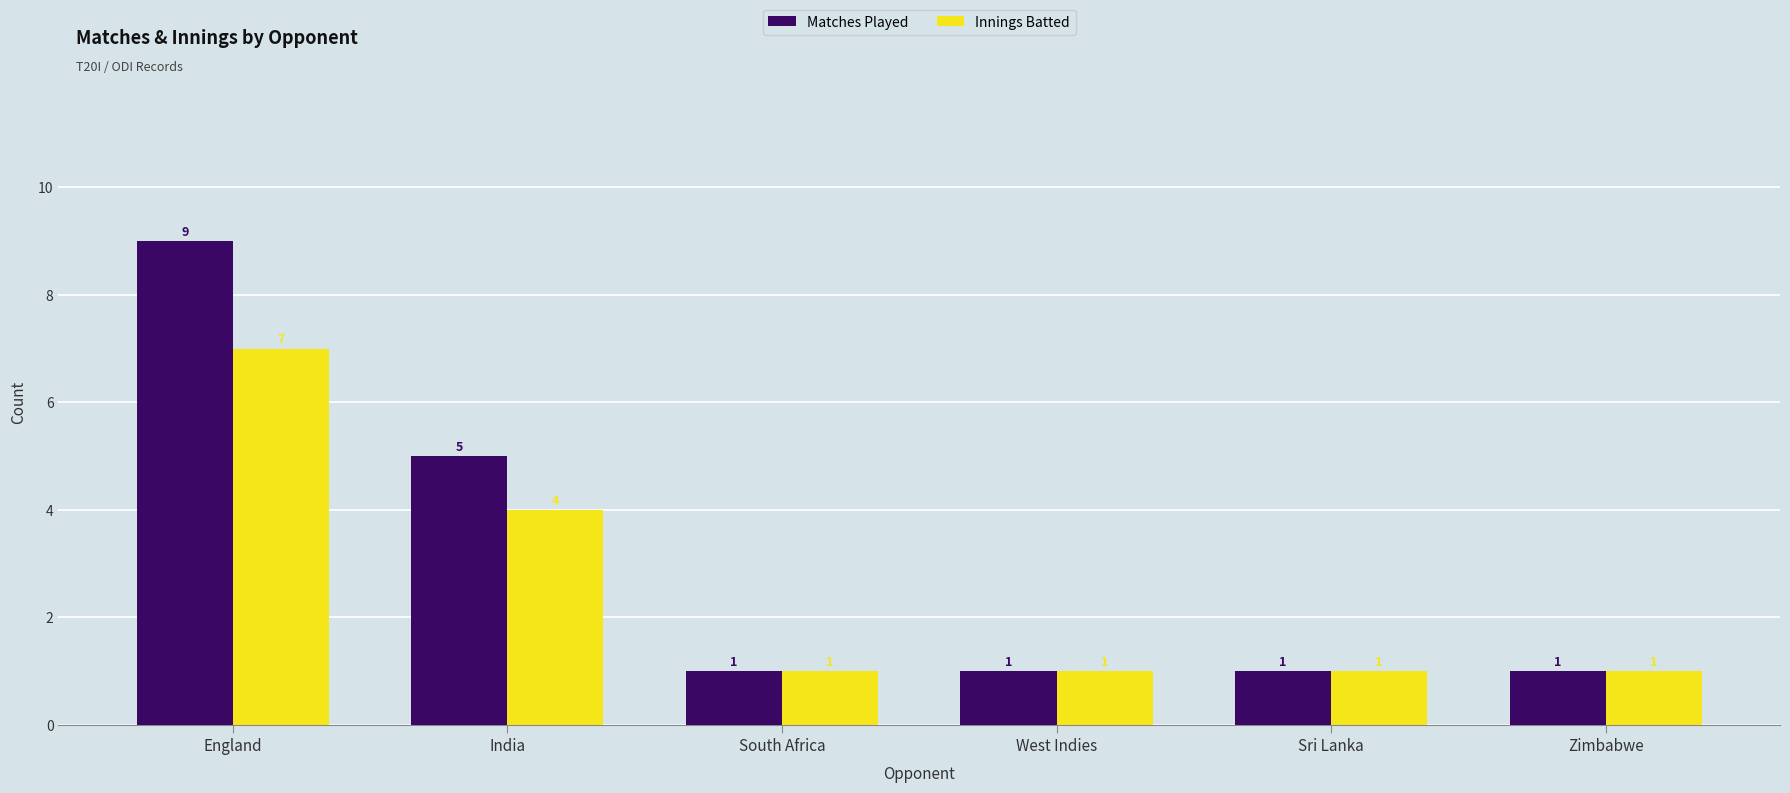

What is the highest value of the Innings Batted series?

7